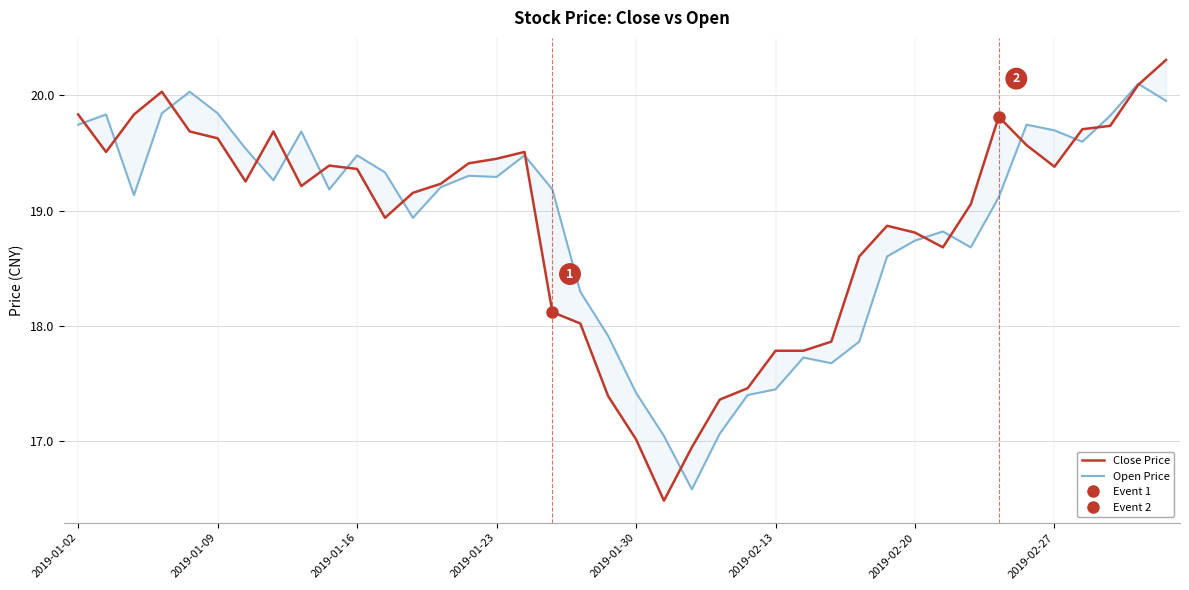

Read the Close Price value at 28.

18.6